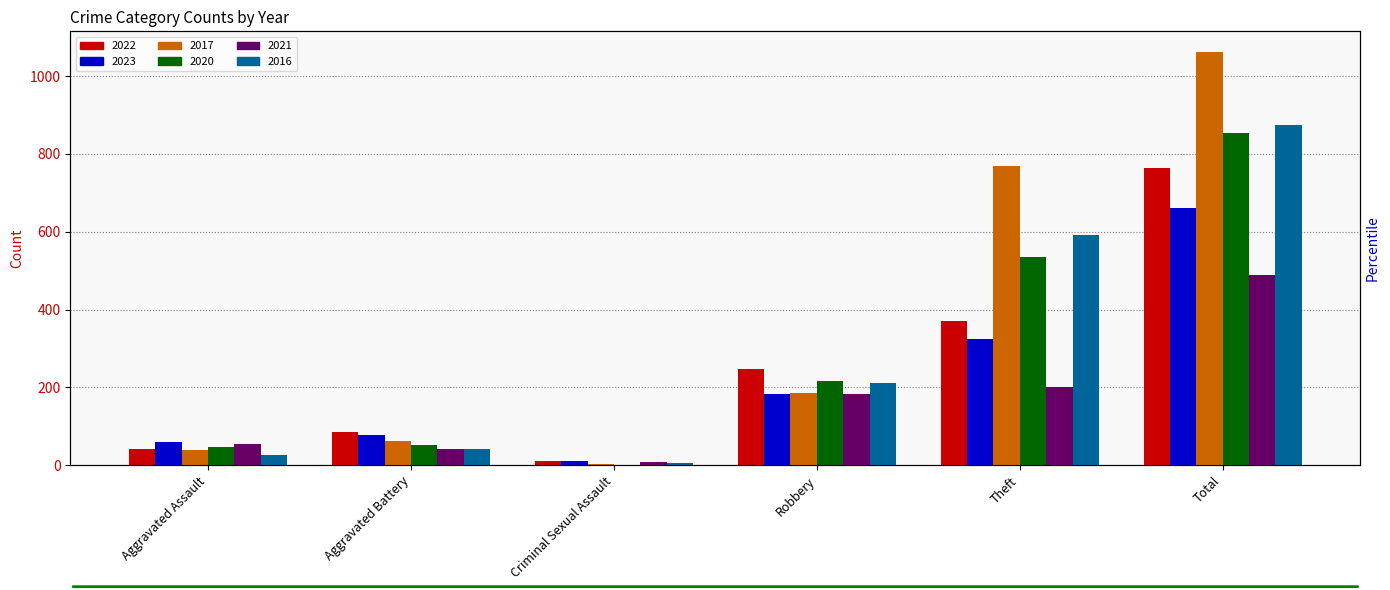

What is the label of the 5th bar from the right?

Aggravated Battery